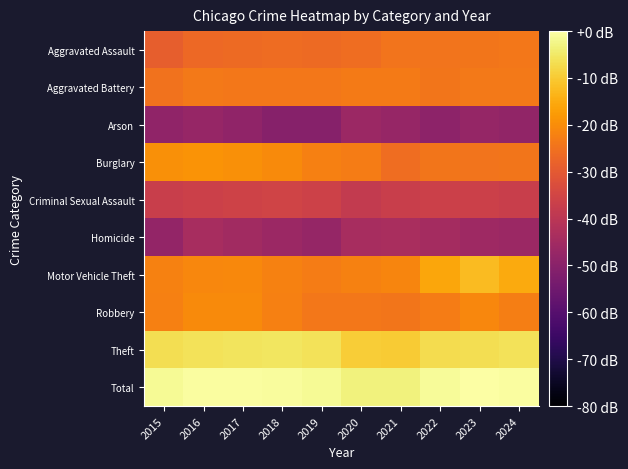

Rank the series at 2024 from lowest to highest value.

Arson, Homicide, Criminal Sexual Assault, Burglary, Aggravated Assault, Aggravated Battery, Robbery, Motor Vehicle Theft, Theft, Total